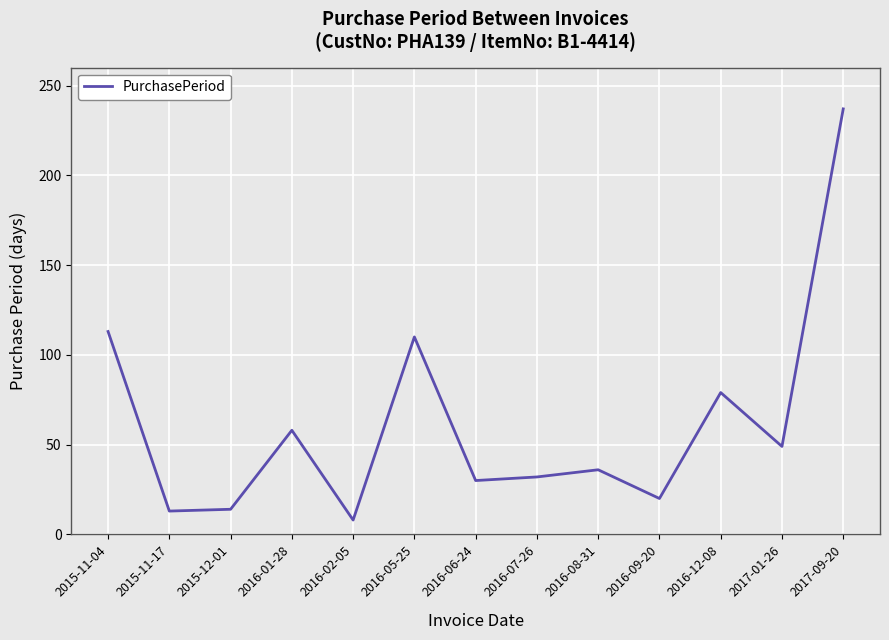

Count the number of categories in the chart.

13